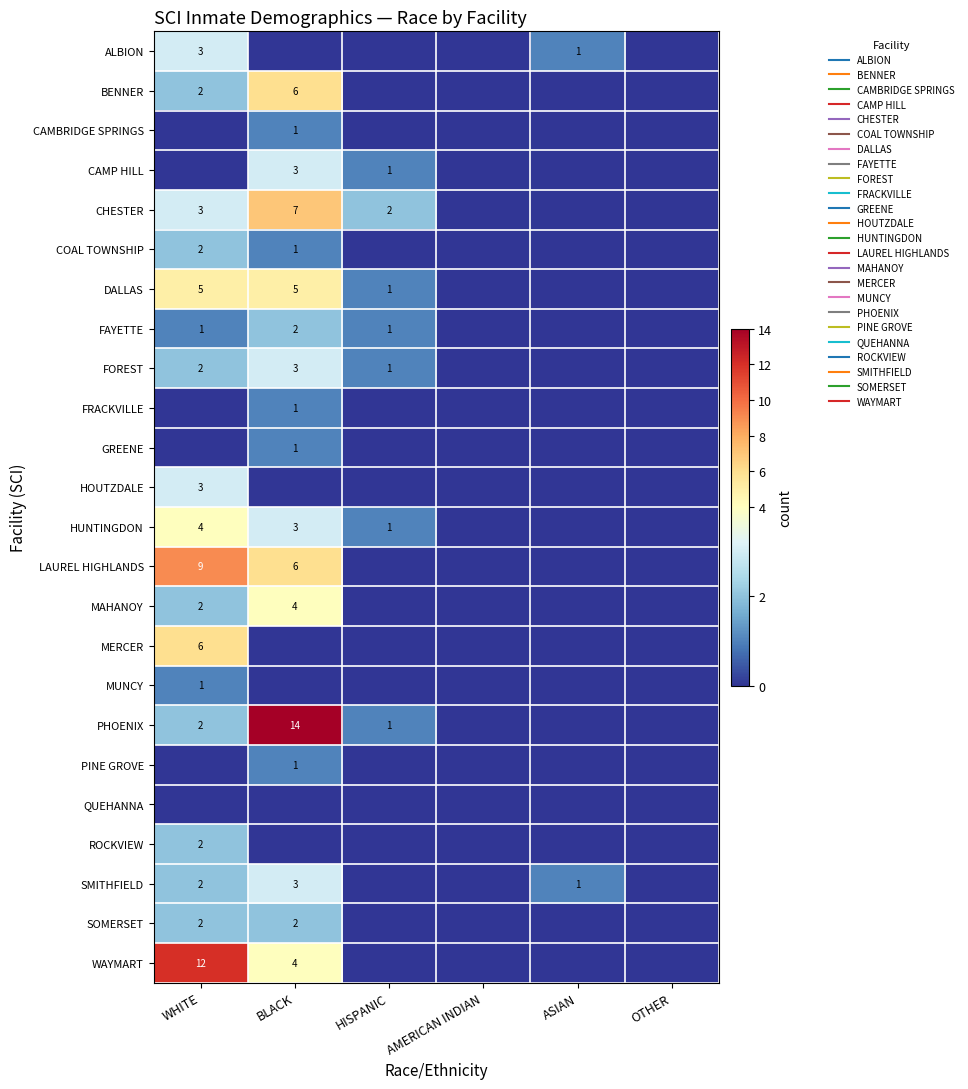

Which series has the largest total across all categories?

PHOENIX